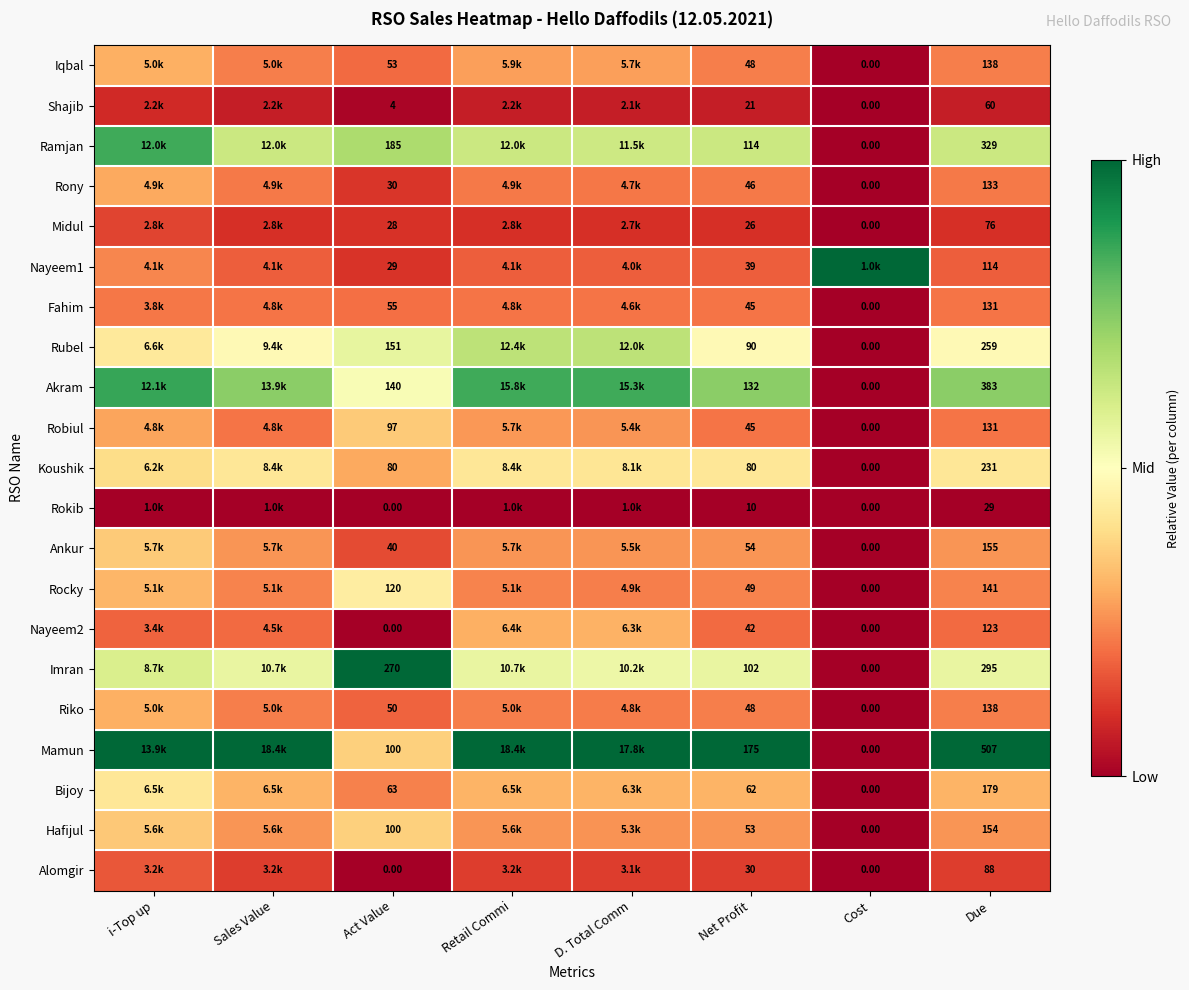

Is the value of Hafijul at Net Profit greater than the value of Rokib at Cost?

Yes